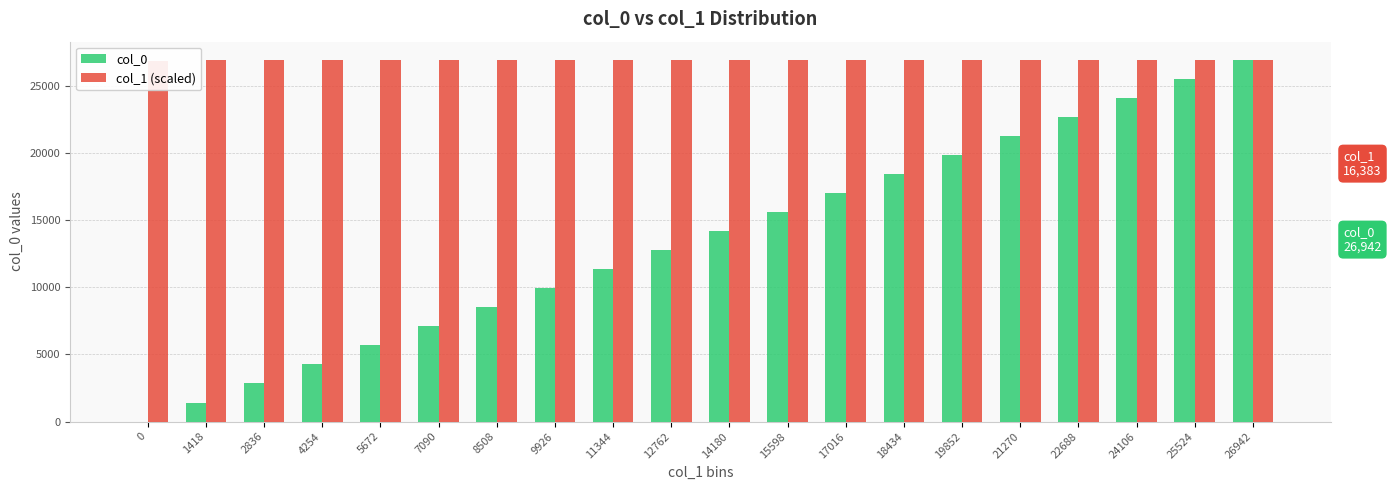

At which category is the sum across all series the highest?

26942